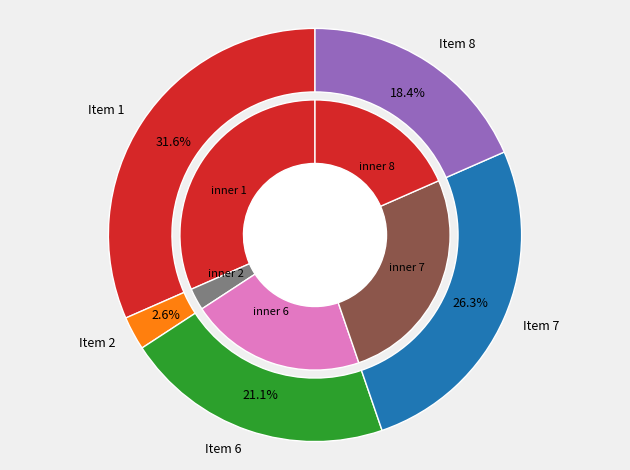

To the nearest percent, what is the combined percentage of 2 and 8?

21%